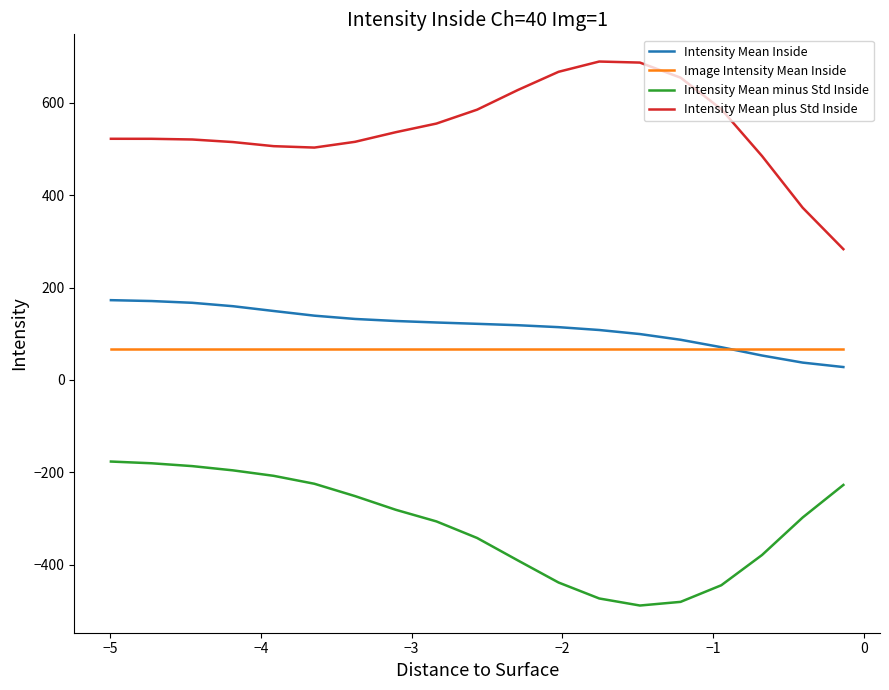

List the series in order of their peak value, highest first.

Intensity Mean plus Std Inside, Intensity Mean Inside, Image Intensity Mean Inside, Intensity Mean minus Std Inside